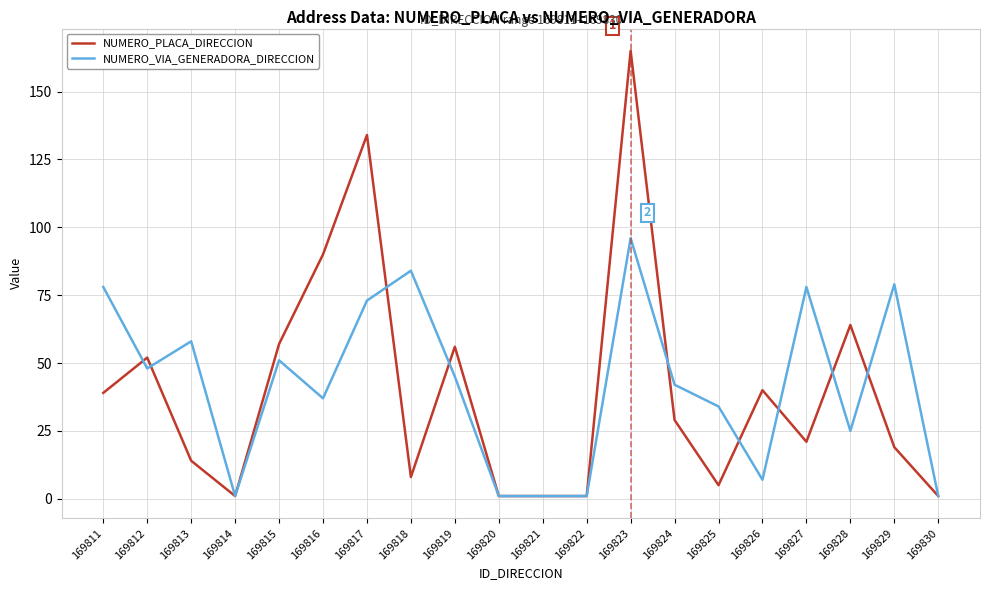

In NUMERO_VIA_GENERADORA_DIRECCION, how many points are higher than both neighbors (excluding endpoints)?

6